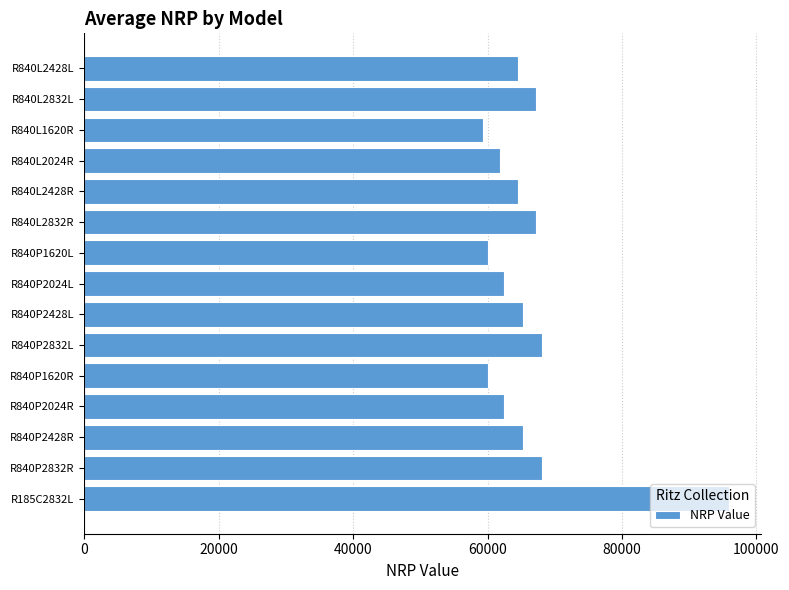

Count the number of categories in the chart.

15